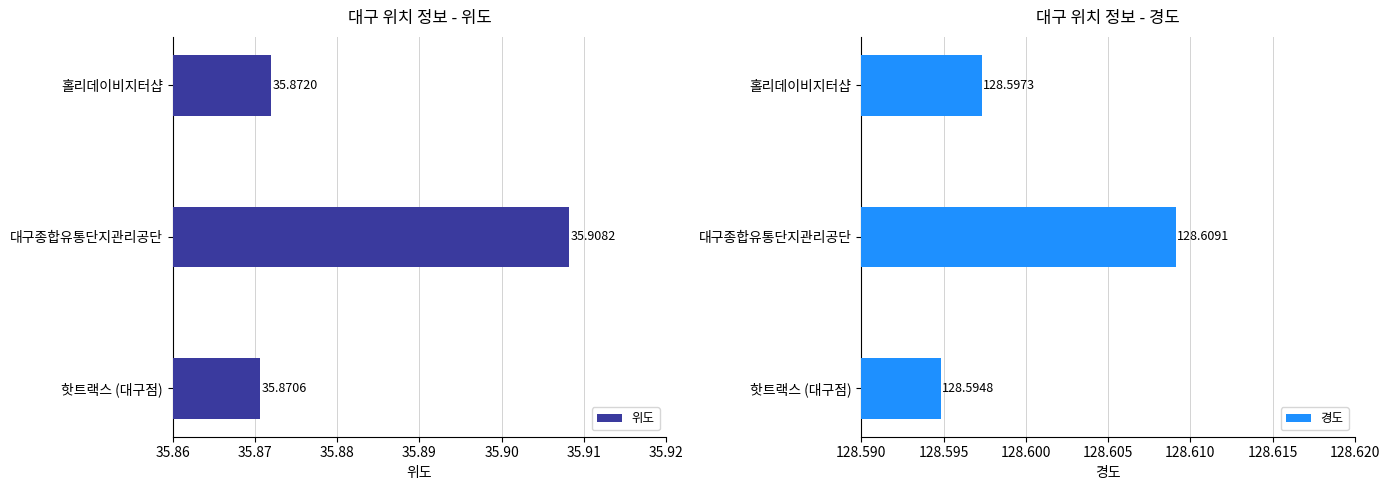

Which label corresponds to the largest value in the chart?

35.87